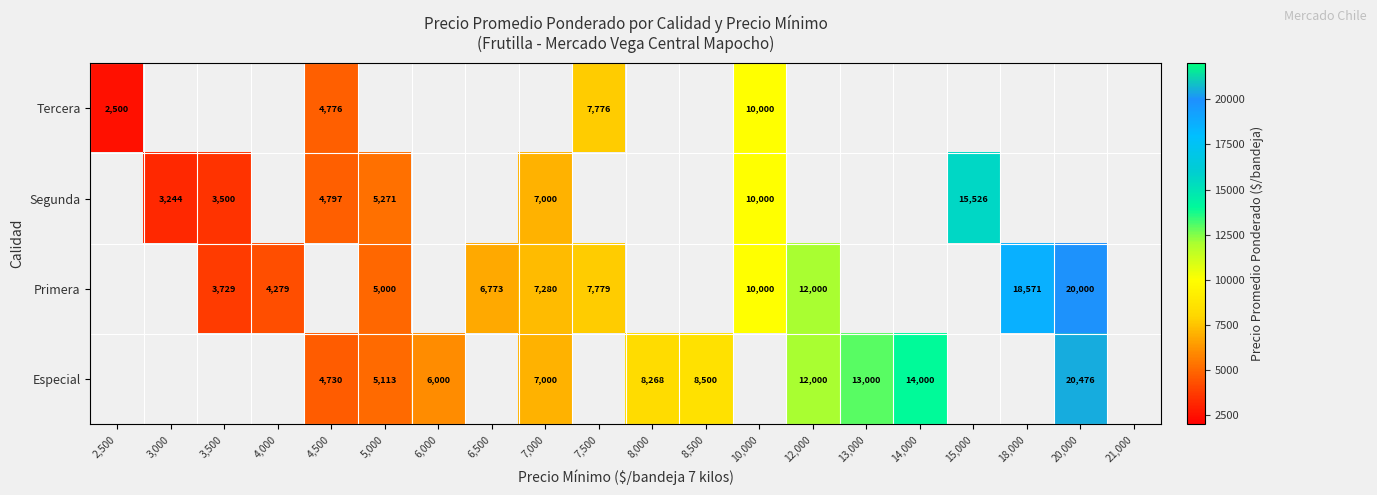

What is the difference between the Segunda values at 15,000 and 3,500?

12026